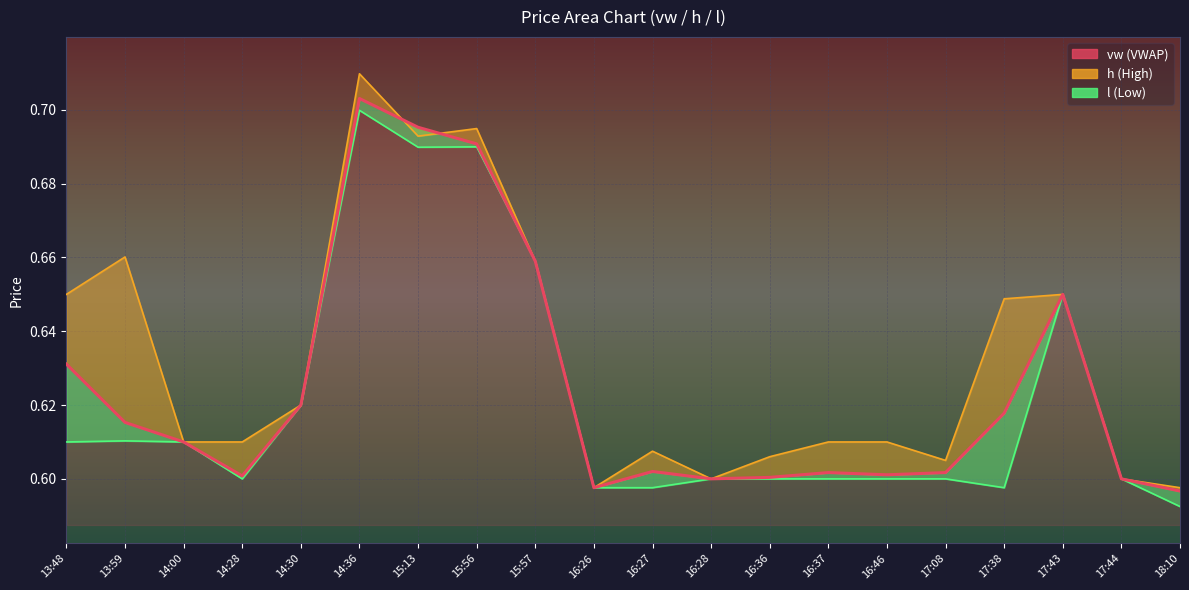

True or false: there are more than 2 points higher than both neighbors.

True